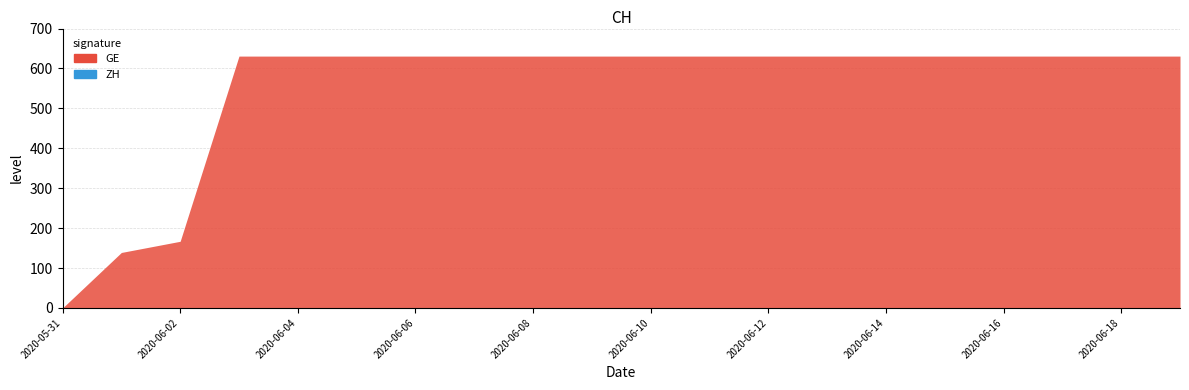

True or false: CH and ZH intersect in this chart.

False